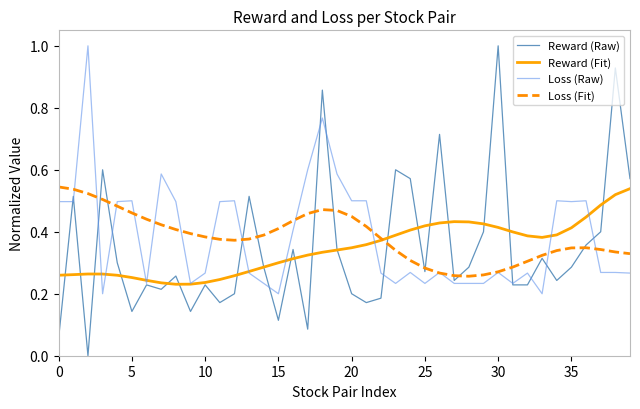

Does the chart display data point markers on the line(s)?

No